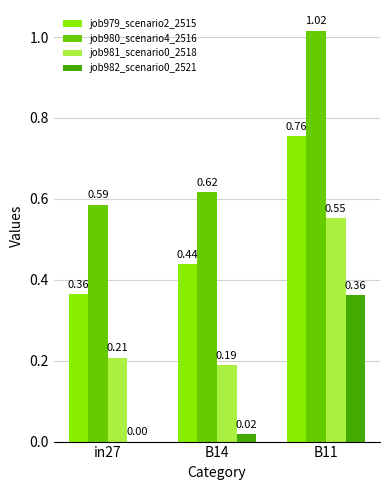

Between B14 and B11, which series saw the biggest shift?

job980_scenario4_2516